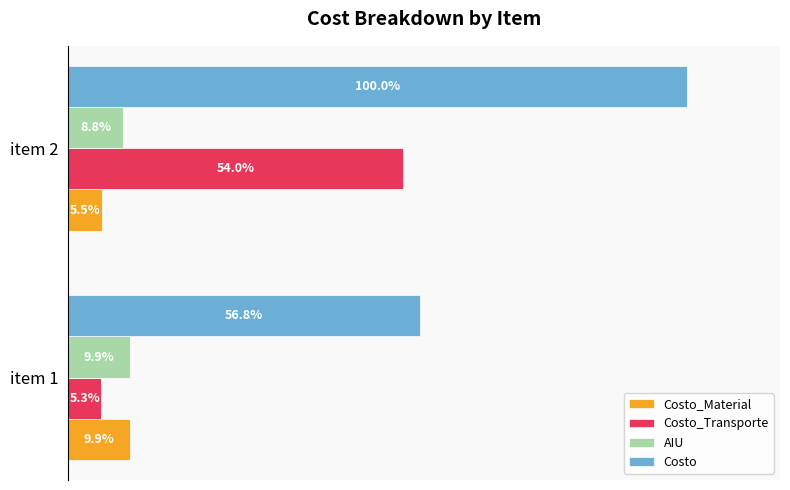

Which series has the largest total across all categories?

Costo